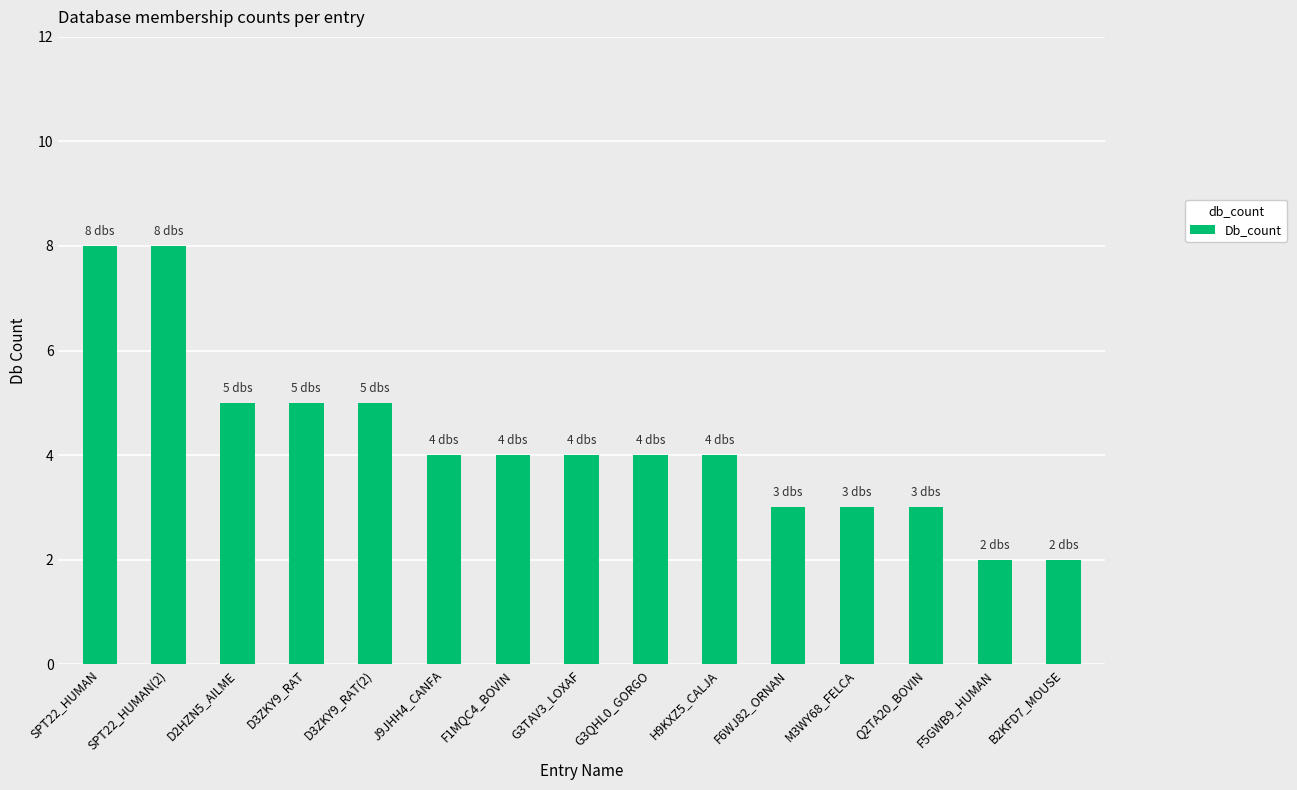

Which has a higher value, J9JHH4_CANFA or F6WJ82_ORNAN?

J9JHH4_CANFA